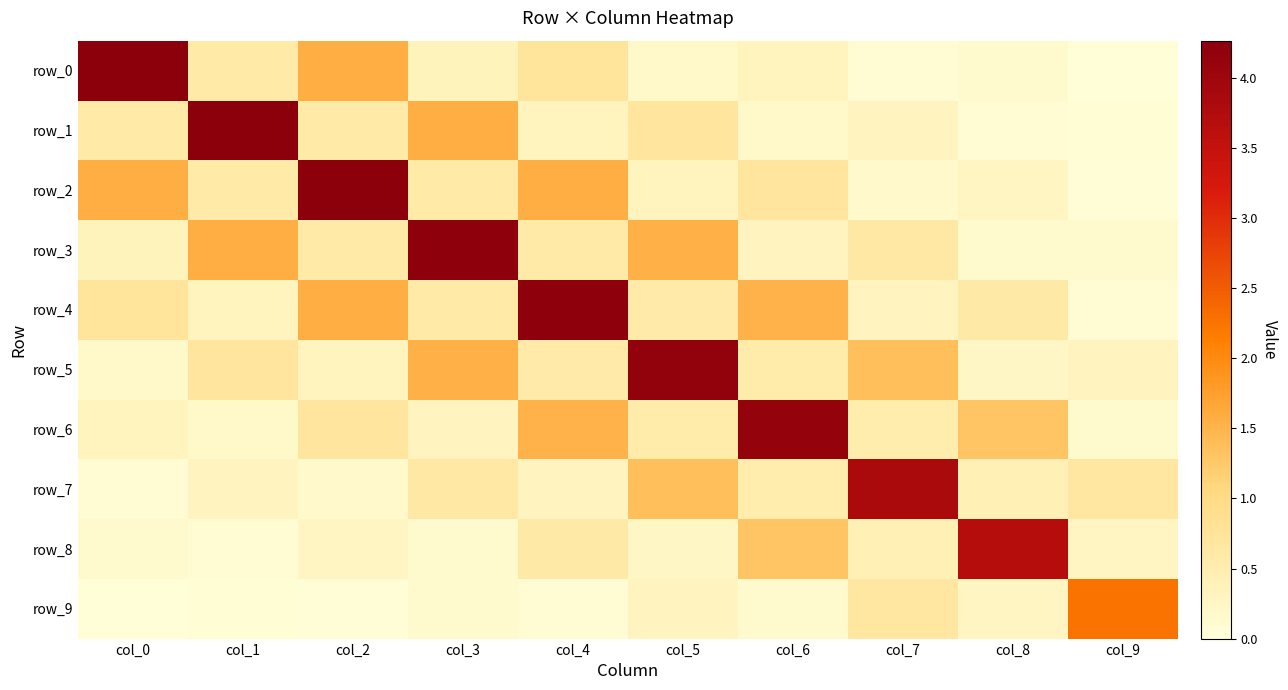

Where is row_8 nearest to the value 1?

col_6